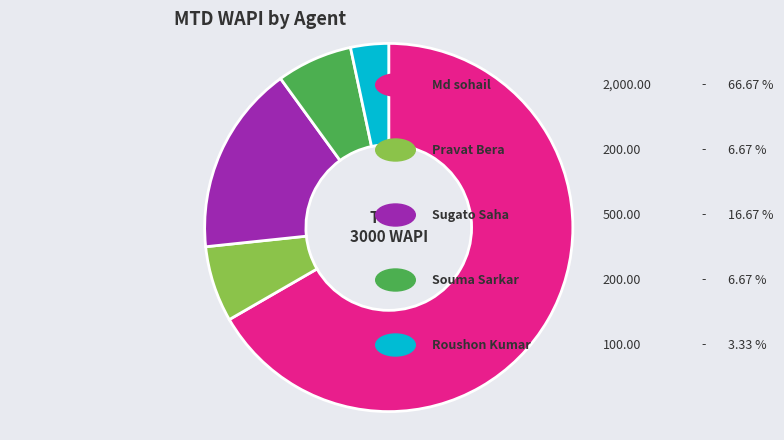

Is there any slice that represents more than half of the pie?

Yes